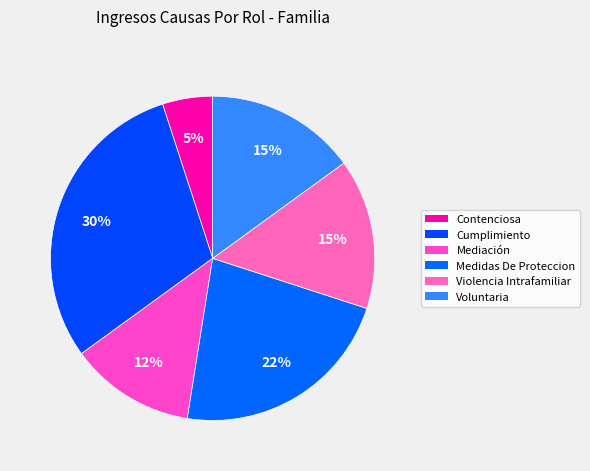

How many segments does this pie chart have?

6